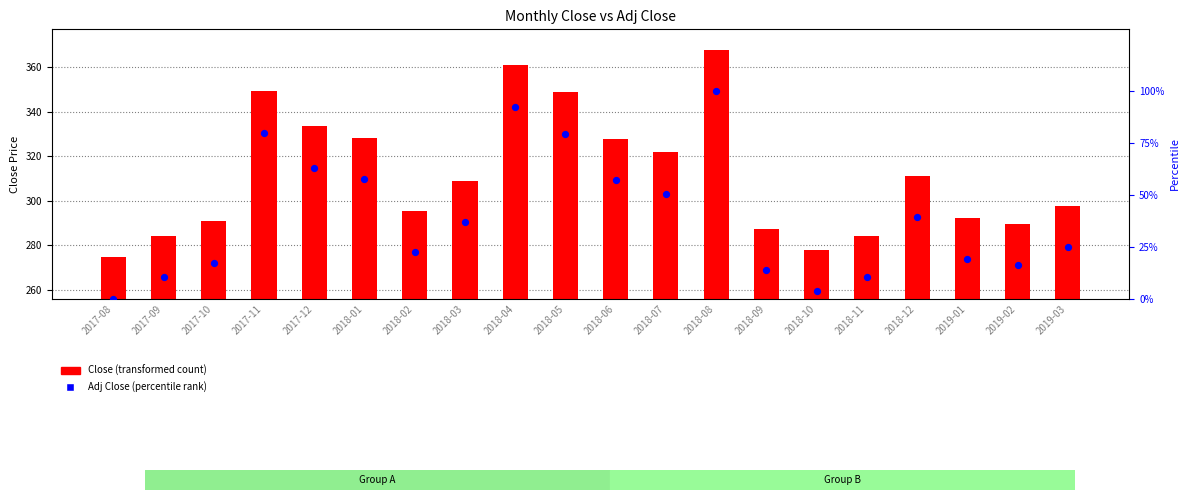

At how many categories does at least one series exceed 214?

20